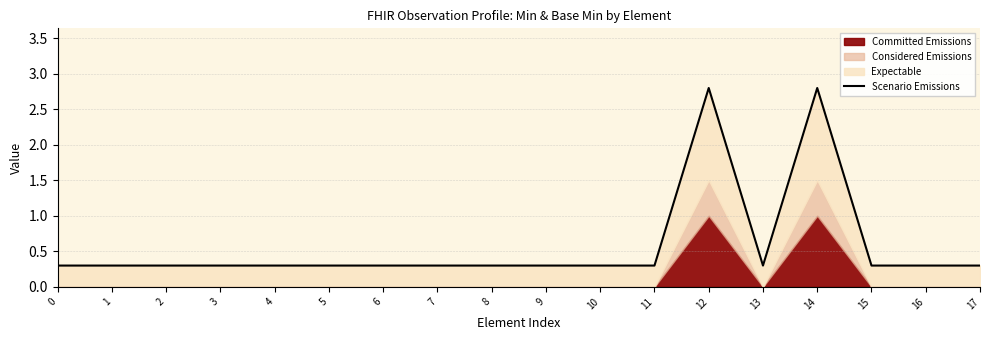

List the labels in order of value, largest first.

12, 14, 0, 1, 2, 3, 4, 5, 6, 7, 8, 9, 10, 11, 13, 15, 16, 17